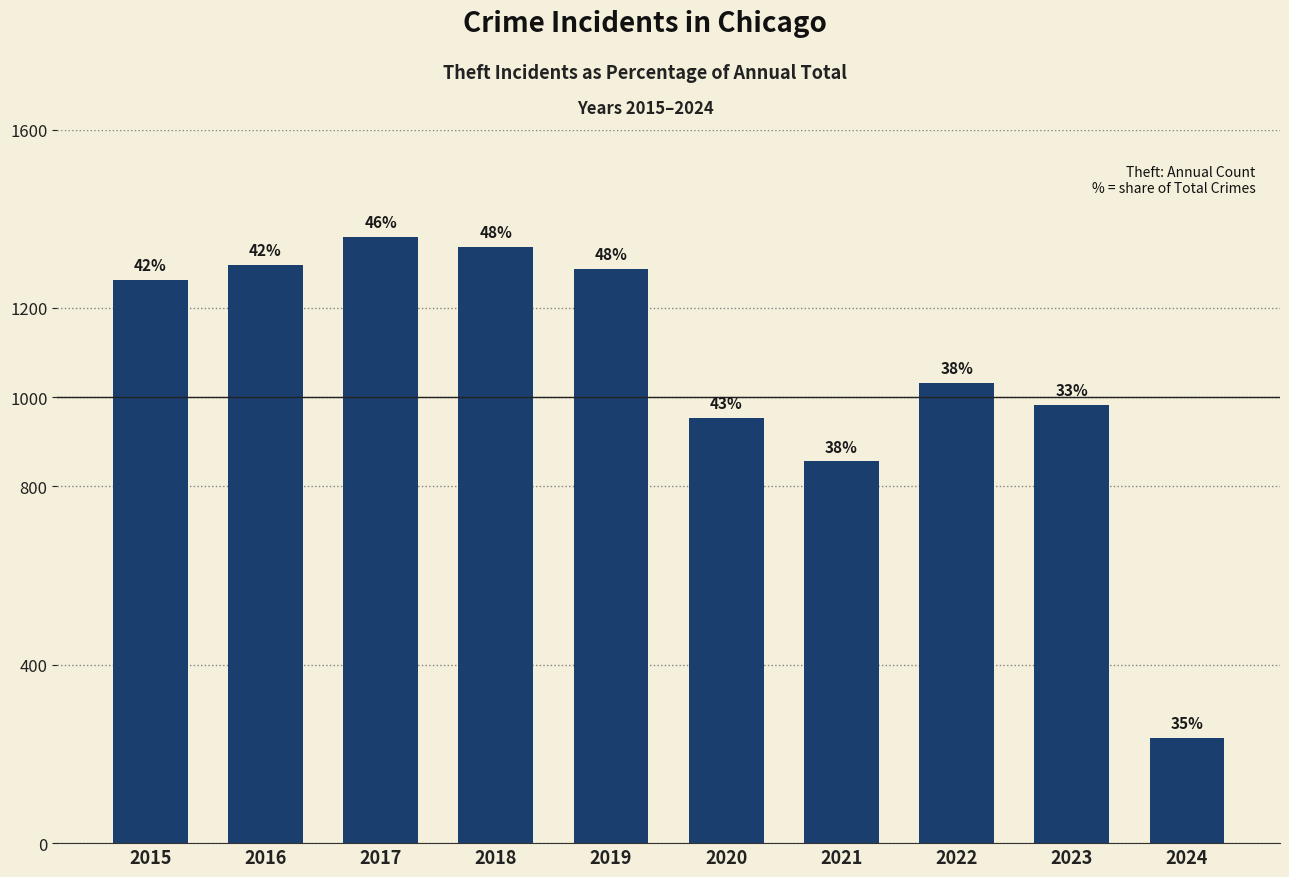

True or false: the data shows 1032 at 2022.

True